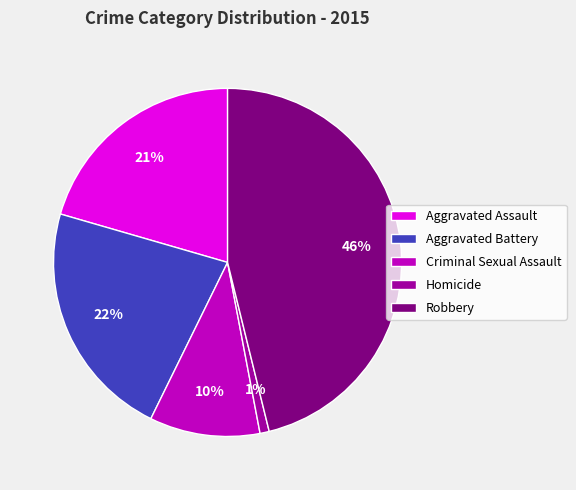

To the nearest percent, what percentage of the pie is Robbery?

46%